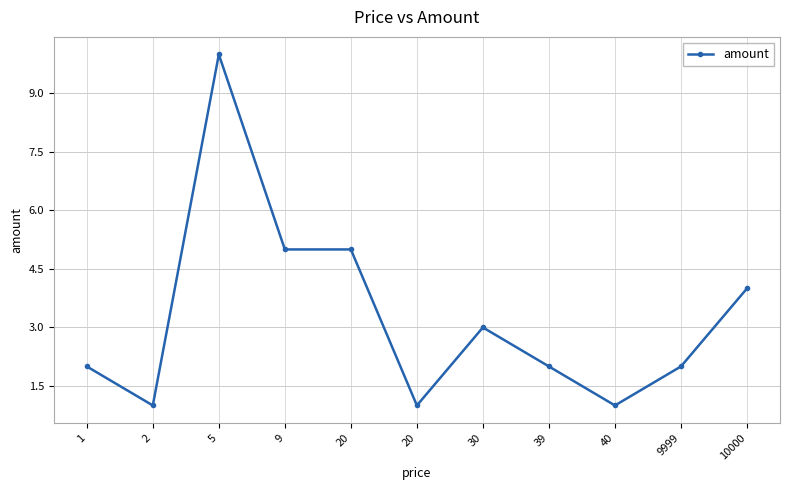

Reading left to right, transcribe all the data shown in this chart.

1=2	2=1	5=10	9=5	20=5	20=1	30=3	39=2	40=1	9999=2	10000=4